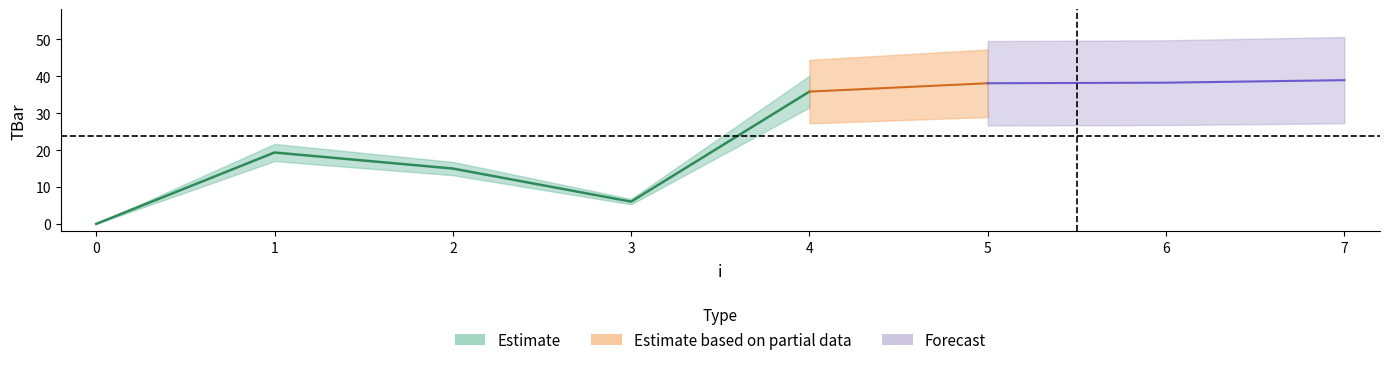

What is the difference between the second highest and second lowest values?

32.2